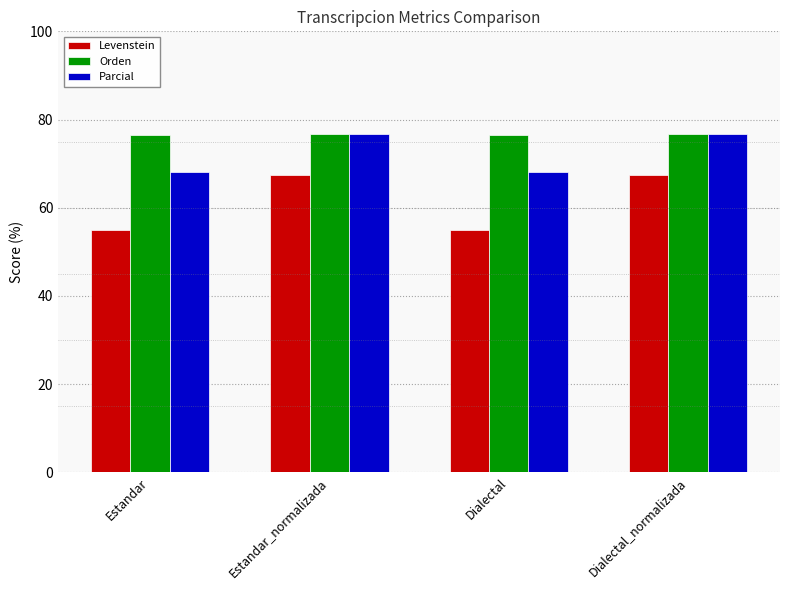

What value does the Orden series have at Dialectal?

76.6